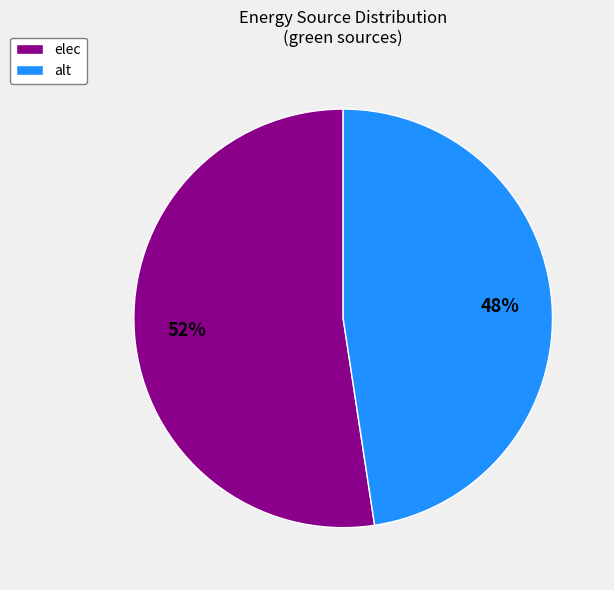

The alt slice represents 48% of the pie. True or false?

True